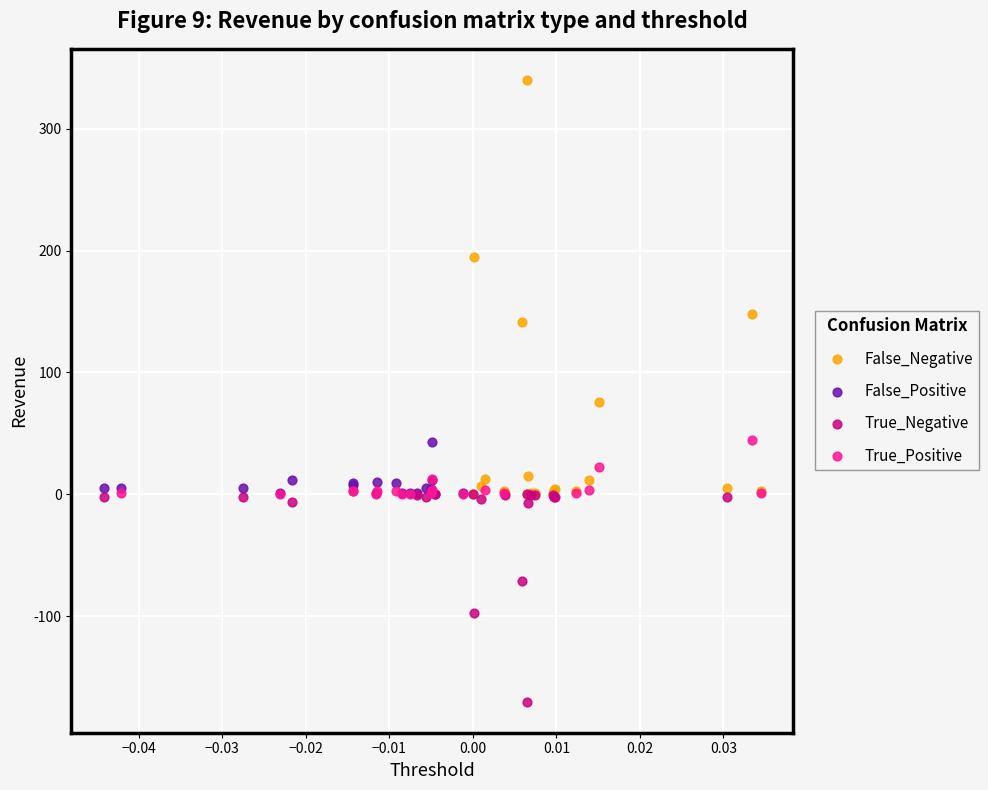

Which series has the widest spread of Y values?

False_Negative